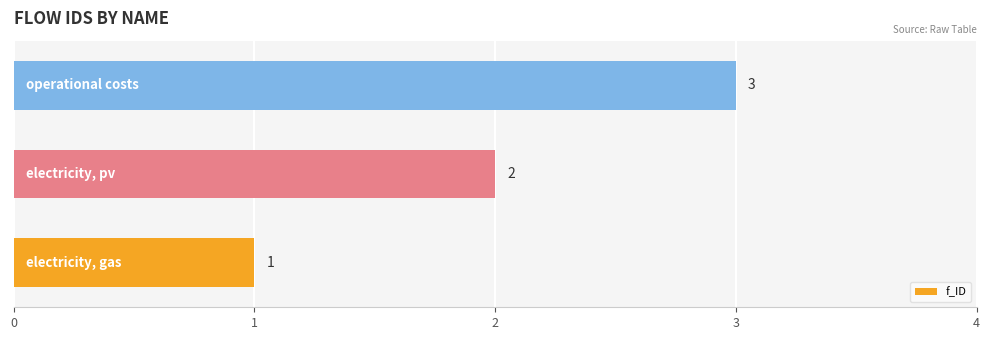

What is the greatest value displayed?

3